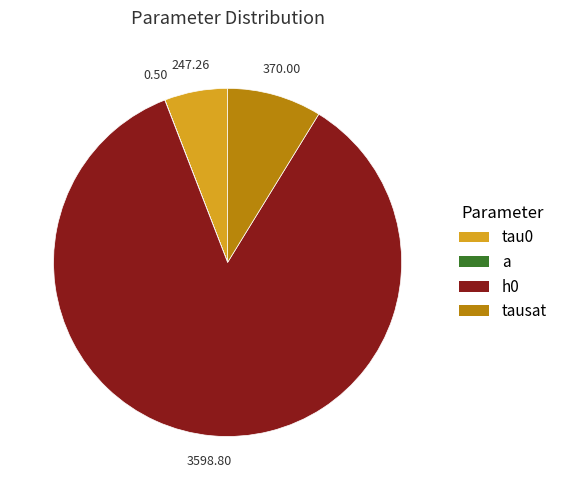

Is it true that tau0 is 1% of the pie?

False